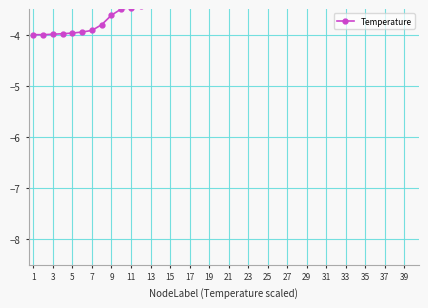

True or false: there are more than 0 points higher than both neighbors.

False